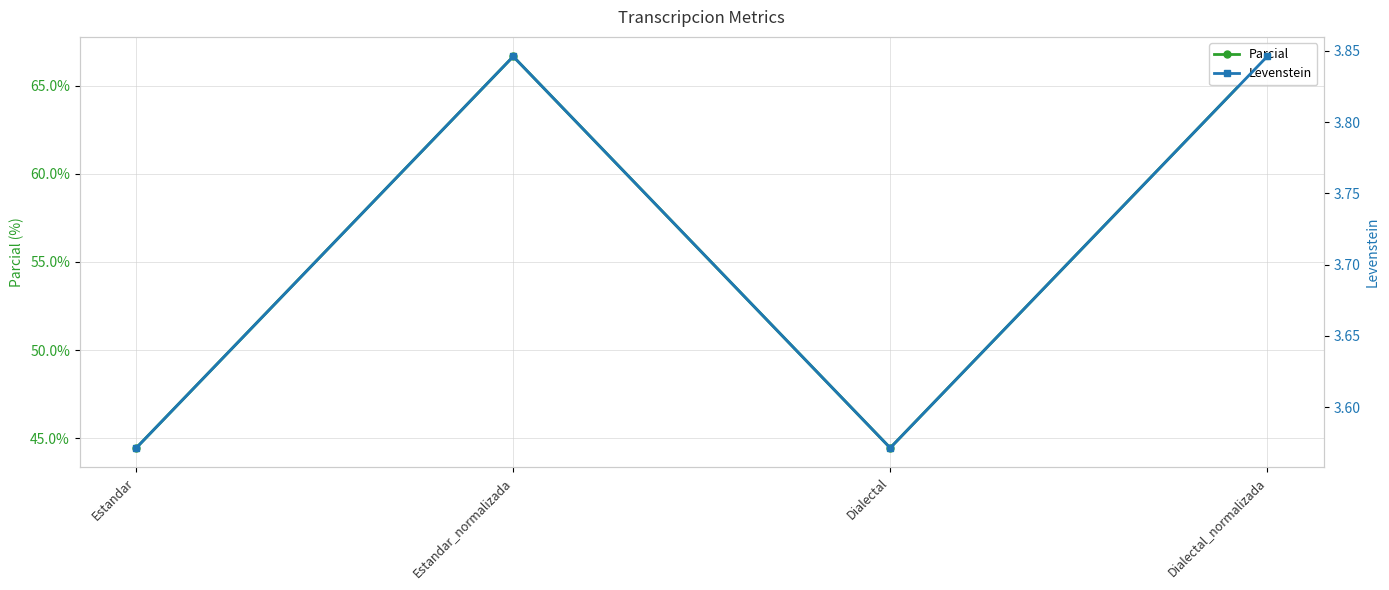

What is the difference between the maximum and minimum values in the Levenstein series?

0.3